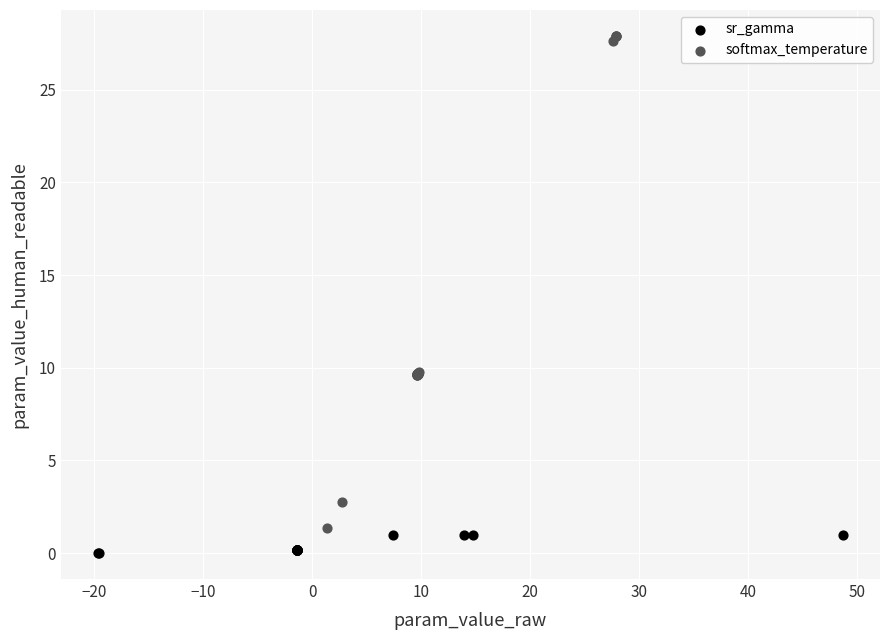

Which series contains the highest Y value?

softmax_temperature